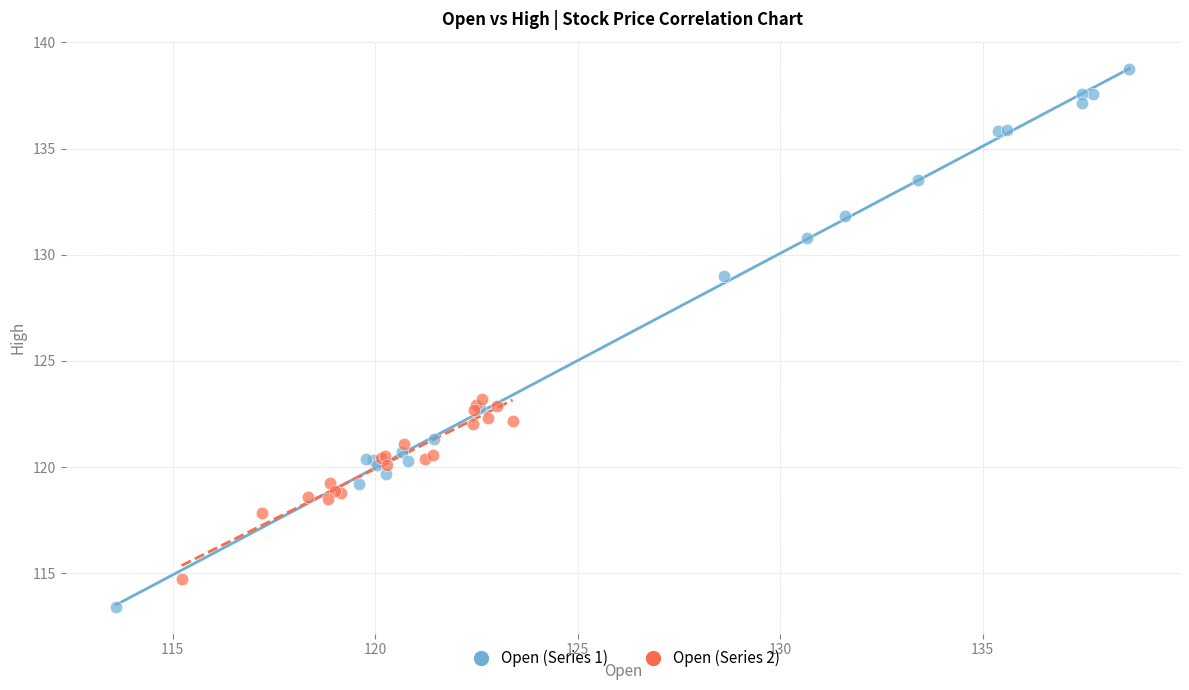

Which series has the largest Y range (max minus min)?

Open (Series 1)